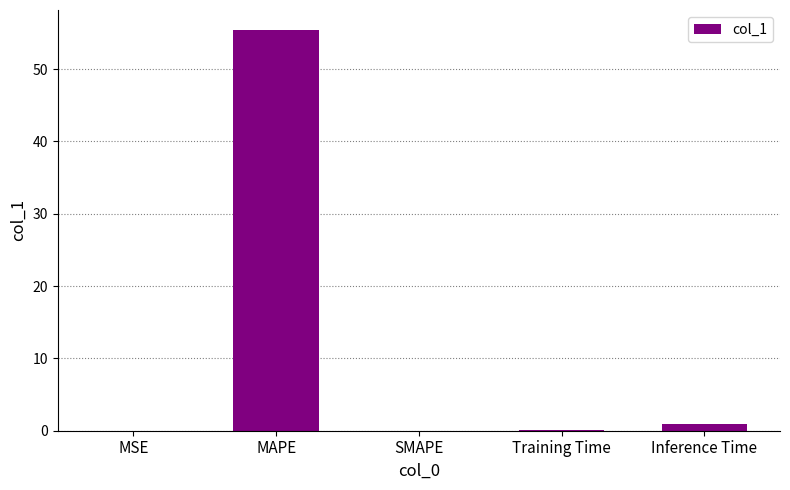

Are the bars grouped side by side (vs. stacked)?

No